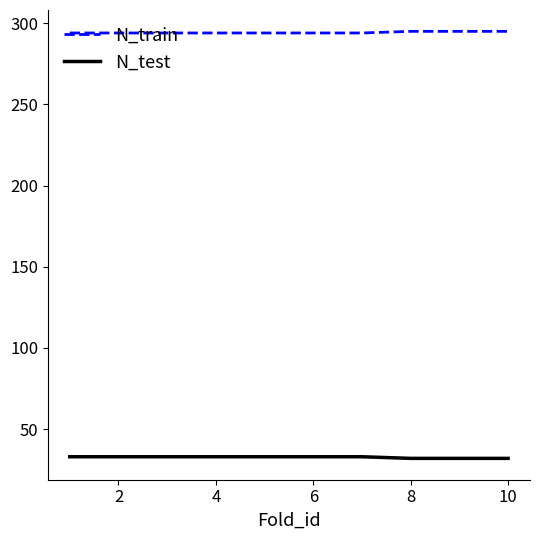

True or false: N_train and N_test cross at least once.

False